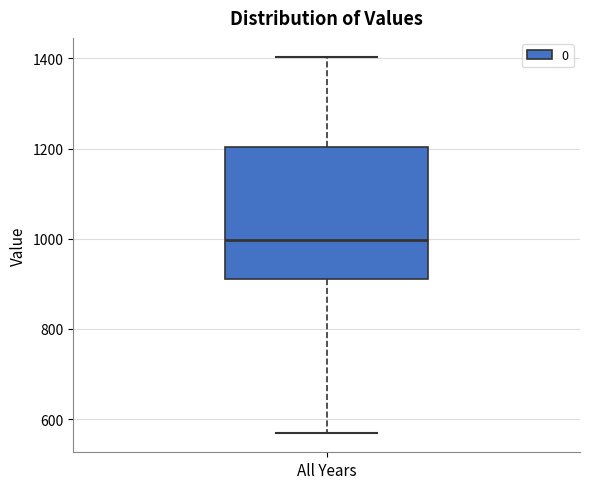

Transcribe this box plot: give where the median line is, the range the box spans, and where the two whiskers end, as read against the y-axis. The values are not printed on the chart, so give them approximately, as read against the axis.

median 1000, box 920 to 1200, whiskers 560 to 1400